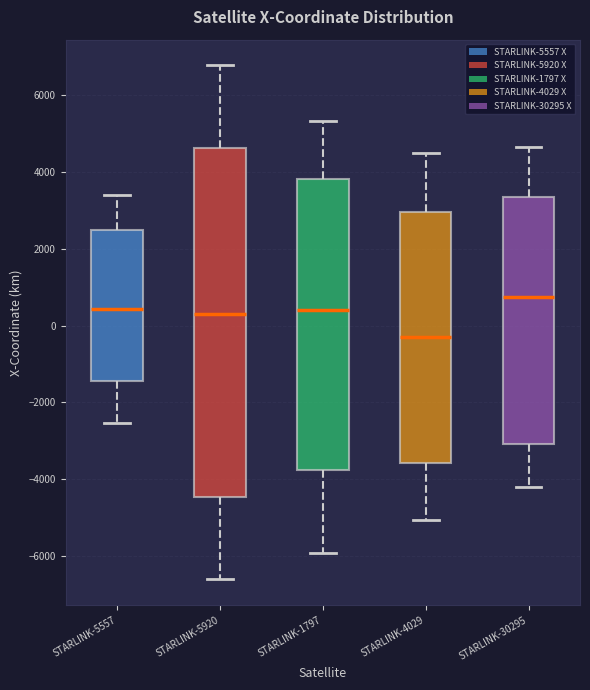

Where does the upper whisker of the box for STARLINK-5920 end on the y-axis? The values are not printed on the chart, so give them approximately, as read against the axis.

6800